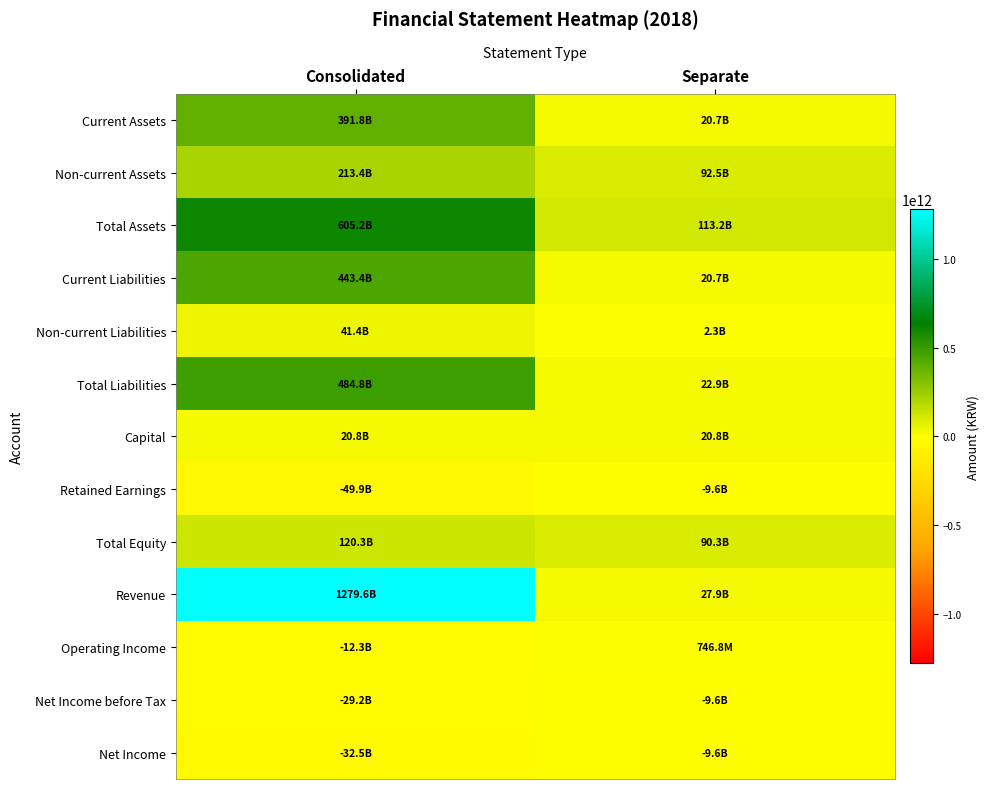

Between Consolidated and Separate, which series saw the biggest shift?

Revenue